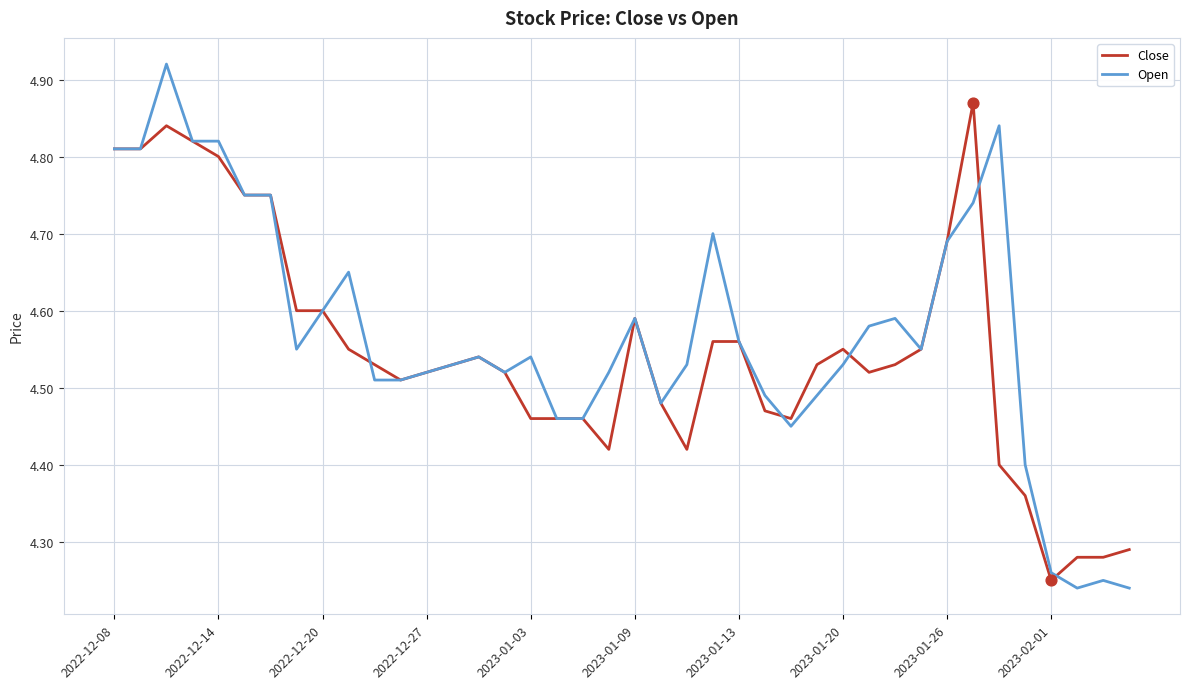

Which series has the largest range (max minus min)?

Open